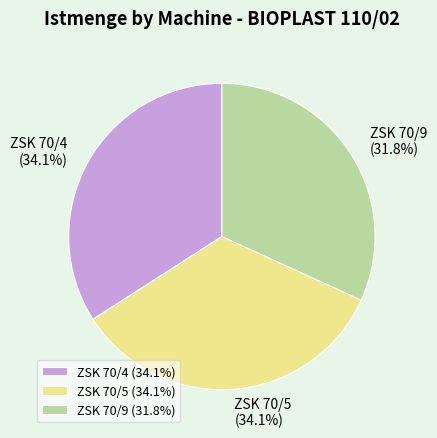

What is the ratio of the value at ZSK 70/4 to the value at ZSK 70/9?

1.1